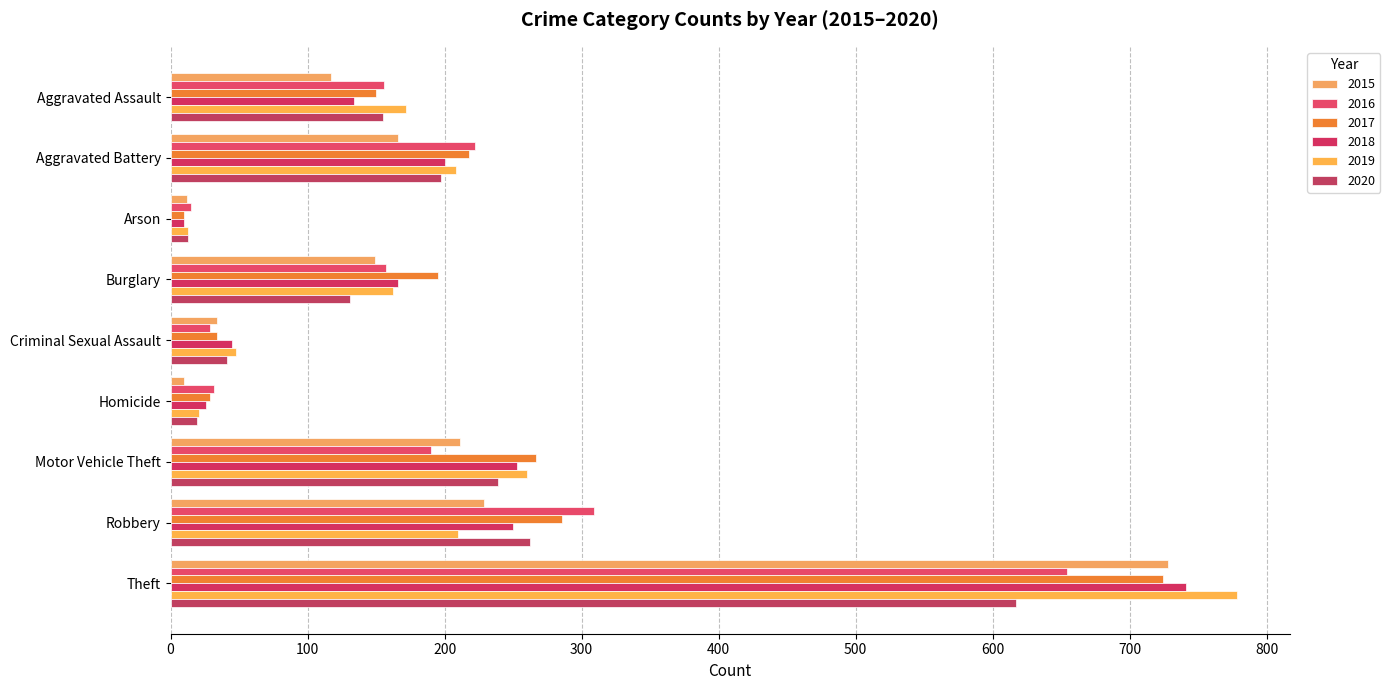

How many distinct data groups are displayed?

6